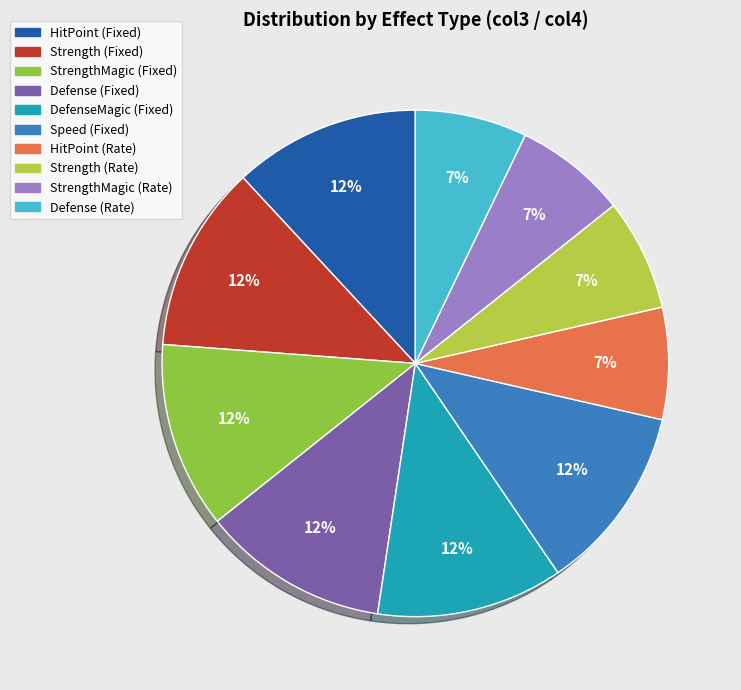

To the nearest percent, what is the difference between the largest and smallest slice percentages?

5%